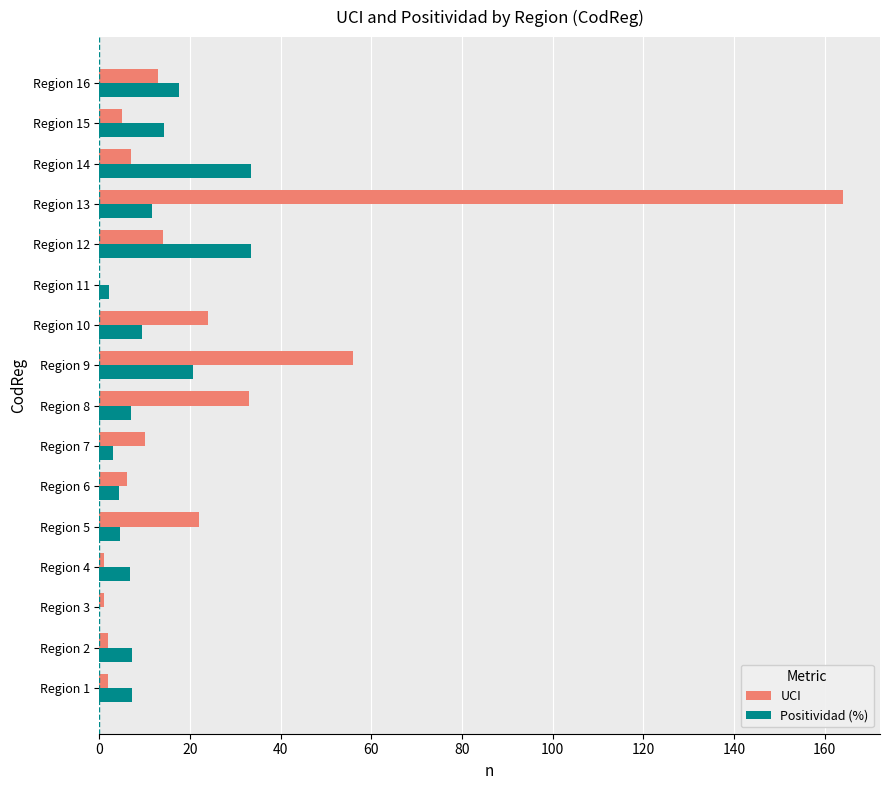

Is the value of UCI at Region 14 greater than the value of Positividad (%) at Region 14?

No